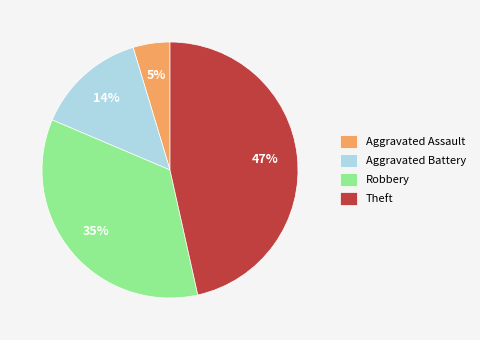

Between Aggravated Assault and Aggravated Battery, which is larger?

Aggravated Battery